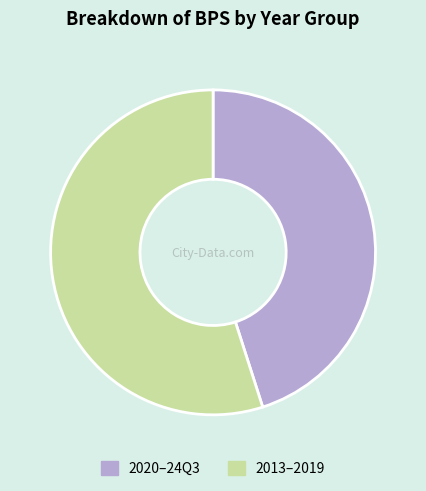

Rank the categories by value from highest to lowest.

2013–2019, 2020–24Q3